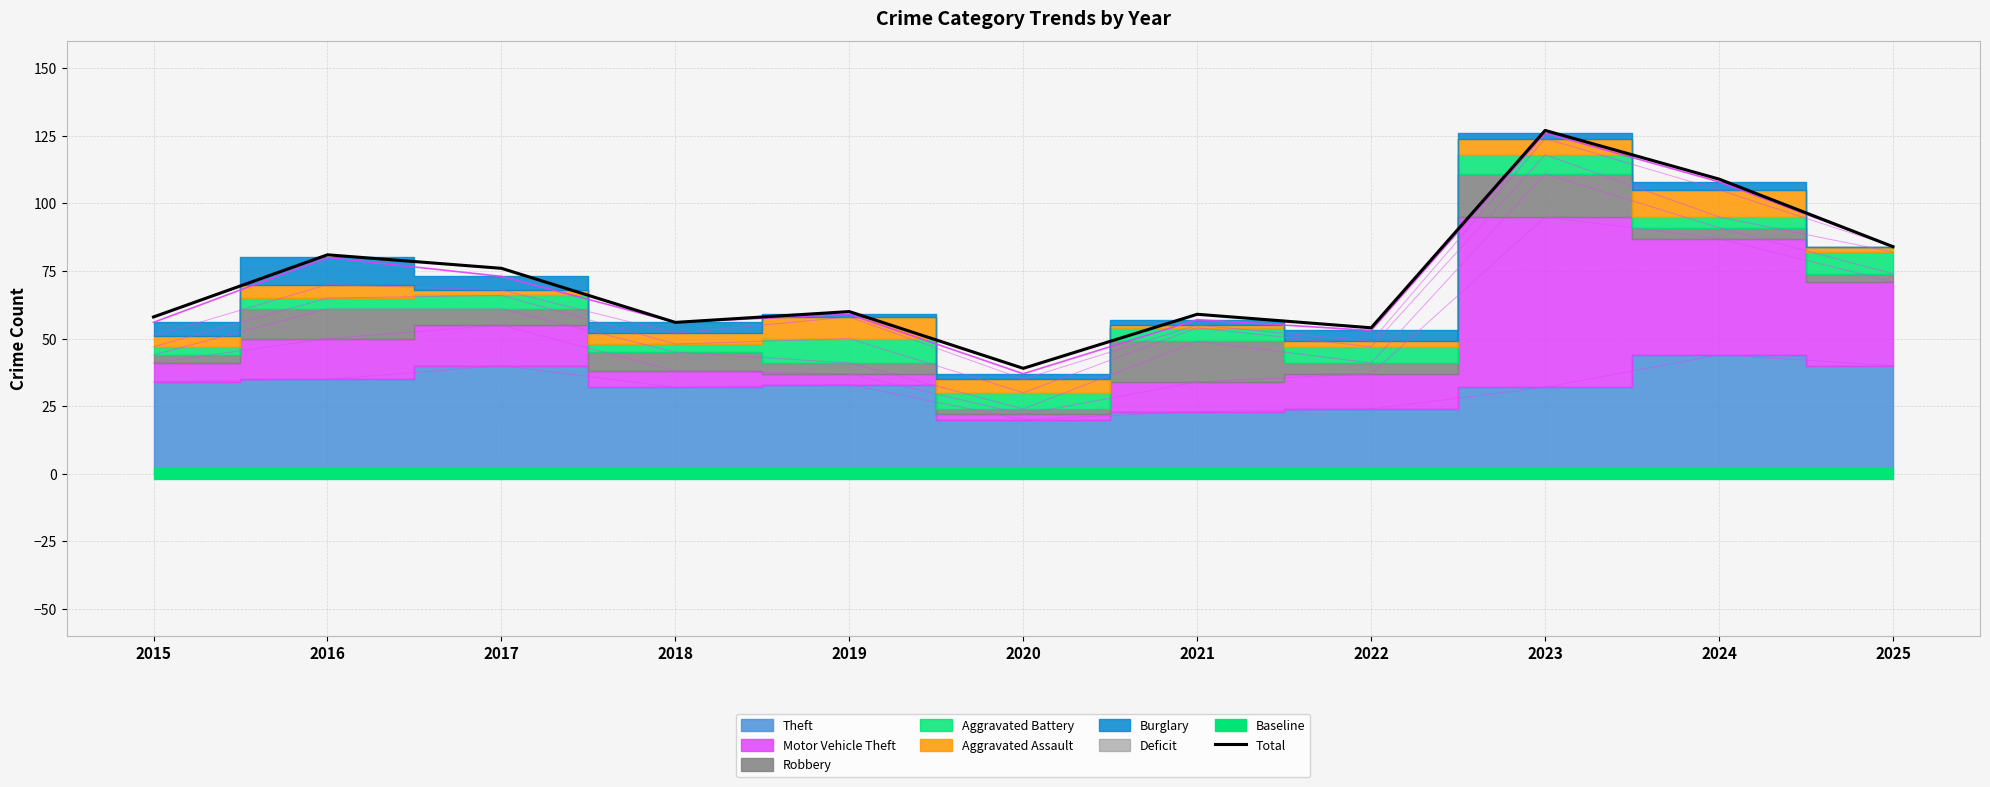

The value at 2025 is 22. True or false?

False